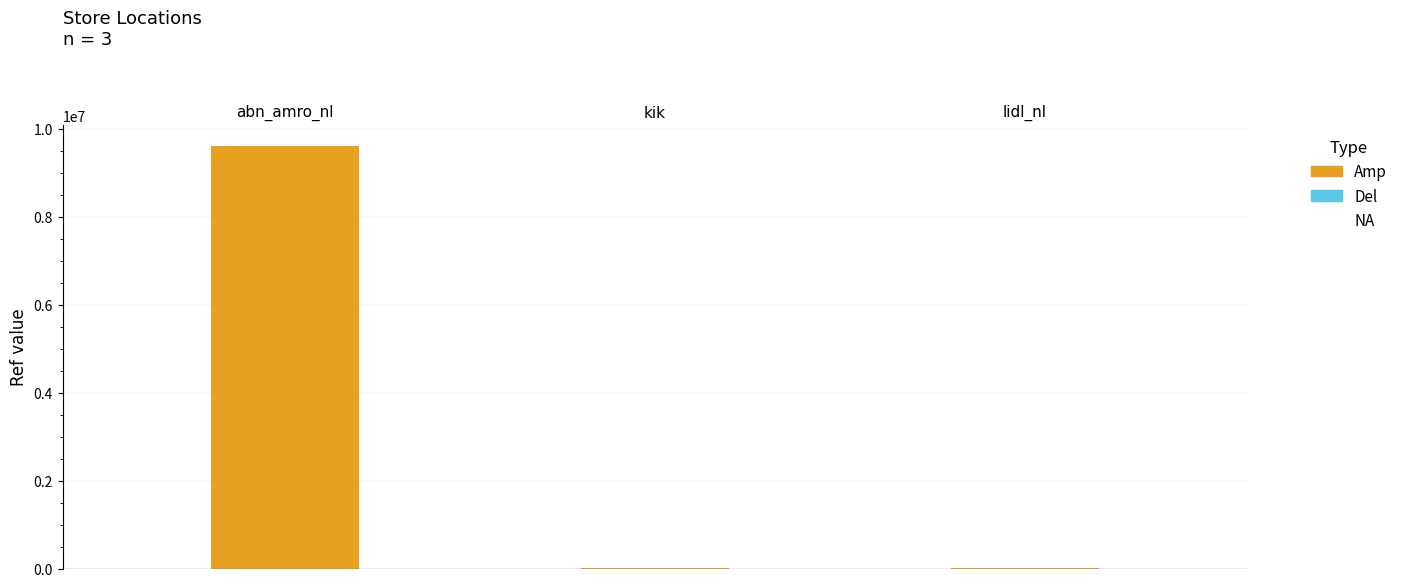

What position from the right is lidl_nl?

1